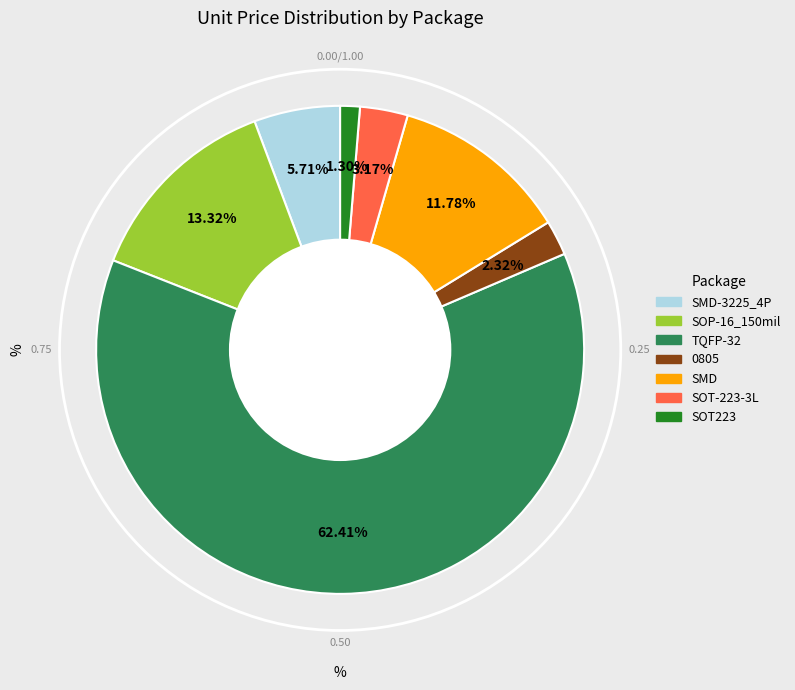

How many segments does this pie chart have?

7